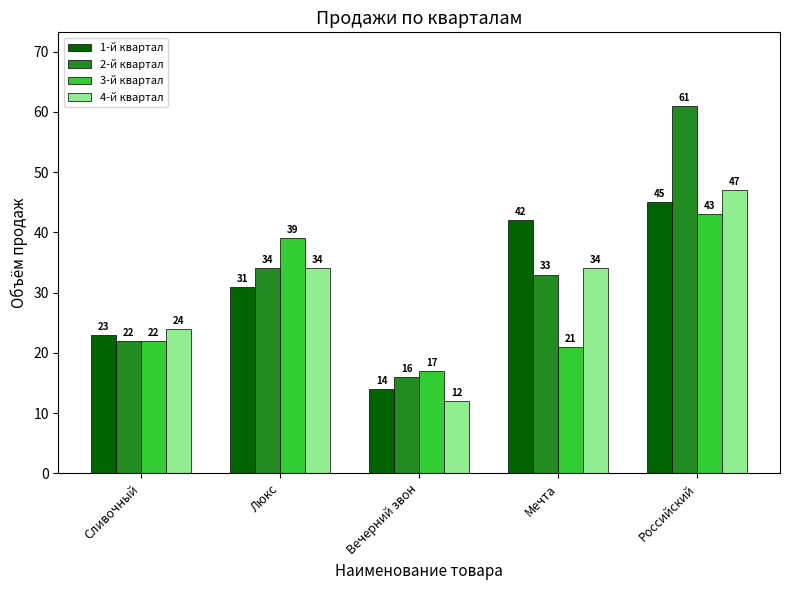

Is it true that 3-й квартал equals 22 at Сливочный?

True